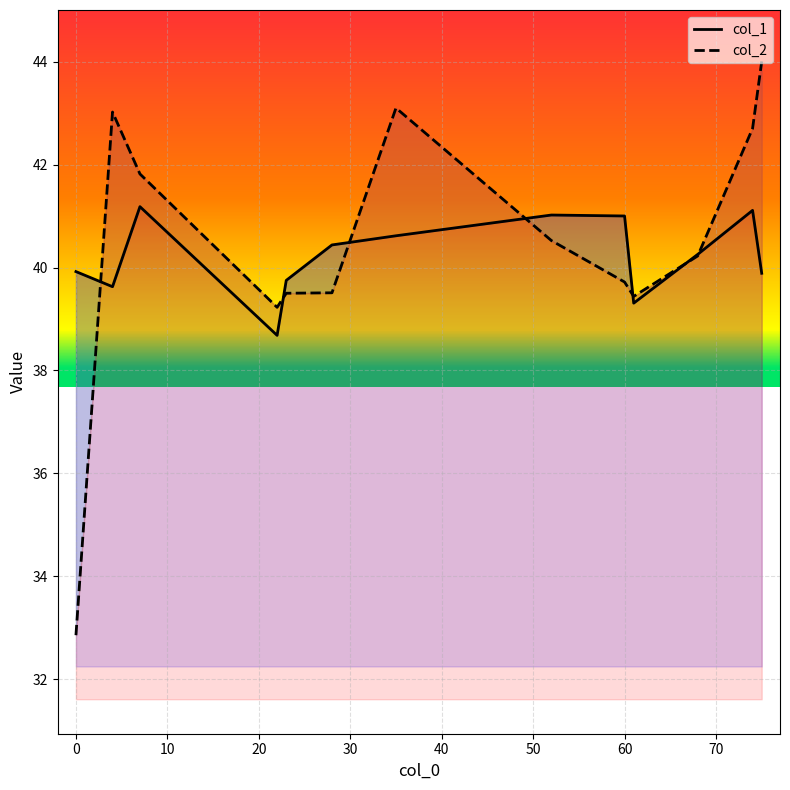

What is the value of the col_2 point at the 2nd from the left?

43.0